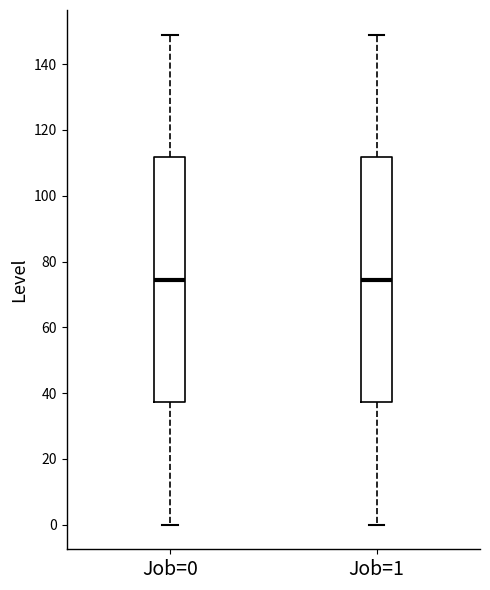

Reading left to right, transcribe this box plot: for each box, give where its median line is, the range the box spans, and where its two whiskers end, as read against the y-axis. The values are not printed on the chart, so give them approximately, as read against the axis.

Job=0: median 74, box 38 to 112, whiskers 0 to 150
Job=1: median 74, box 38 to 112, whiskers 0 to 150